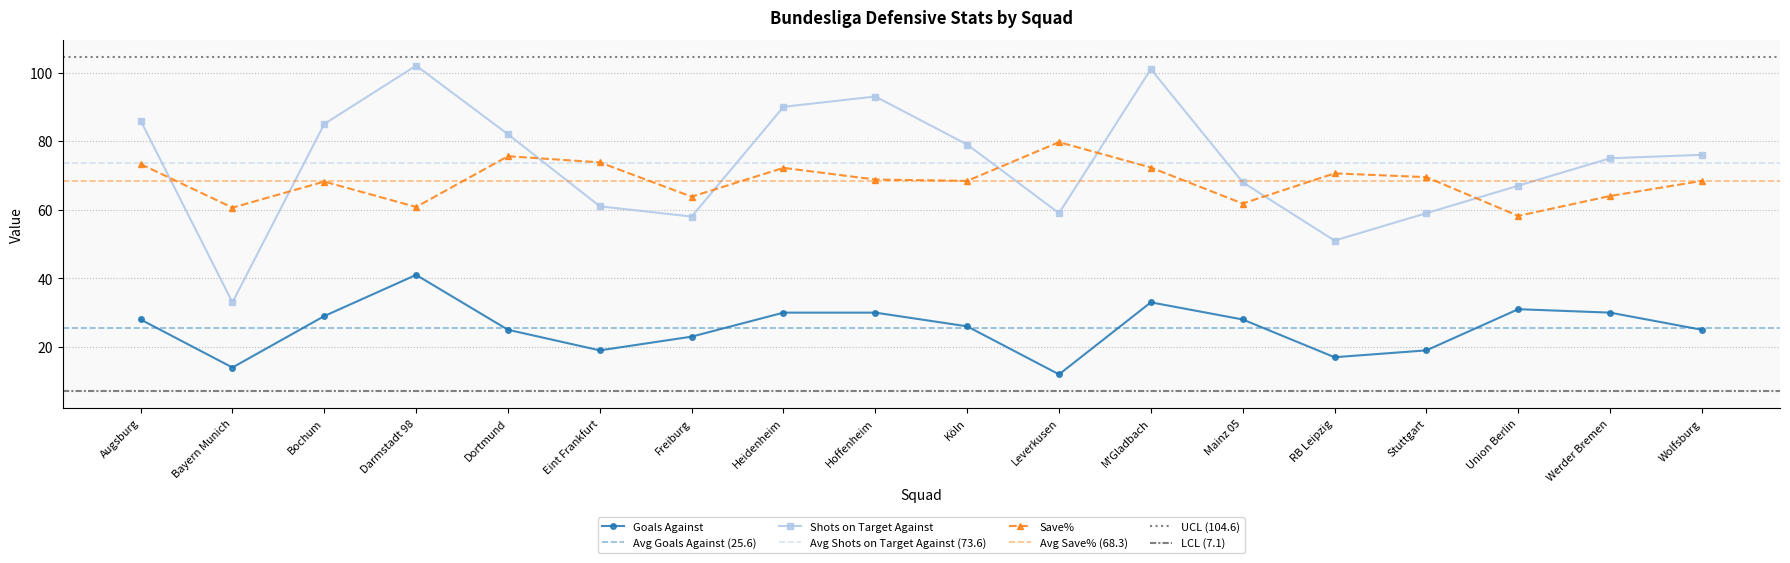

Count the number of data series in this chart.

3